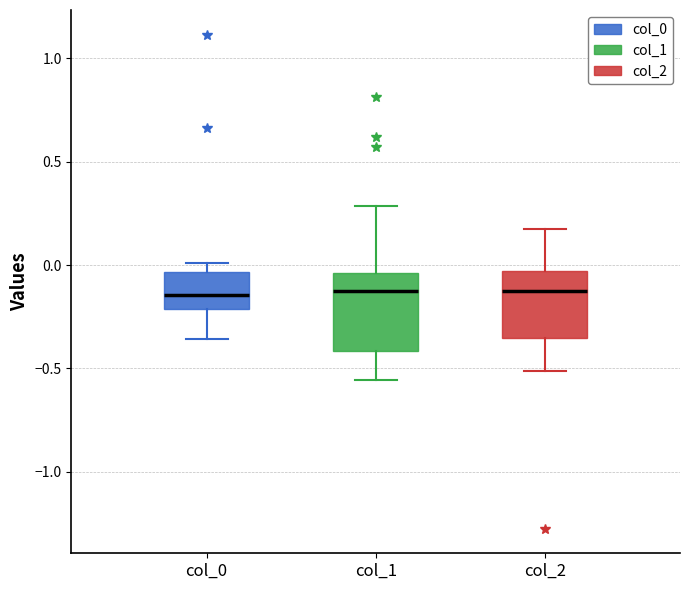

Where is the lower edge of the box for col_2 on the y-axis? The values are not printed on the chart, so give them approximately, as read against the axis.

-0.35